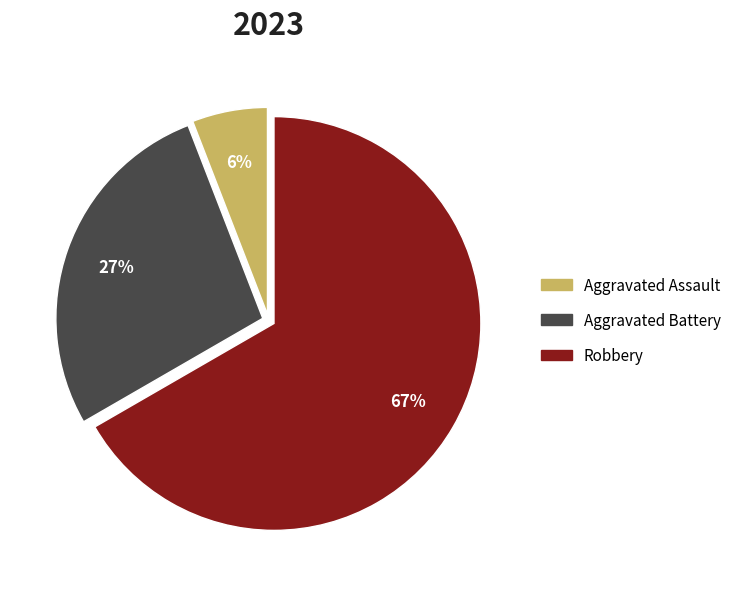

How many segments does this pie chart have?

3